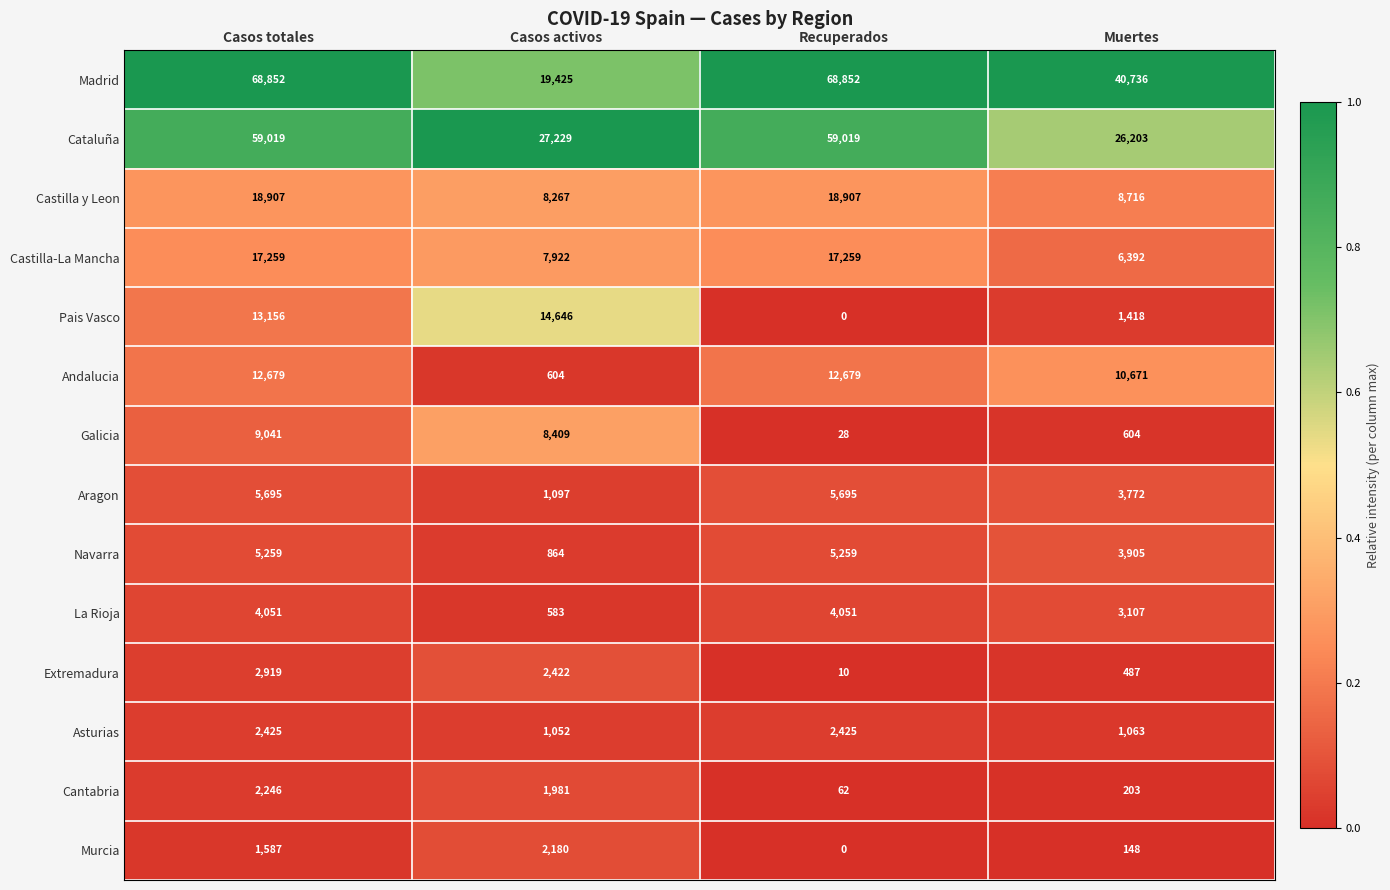

What is the highest value of the Castilla-La Mancha series?

17259